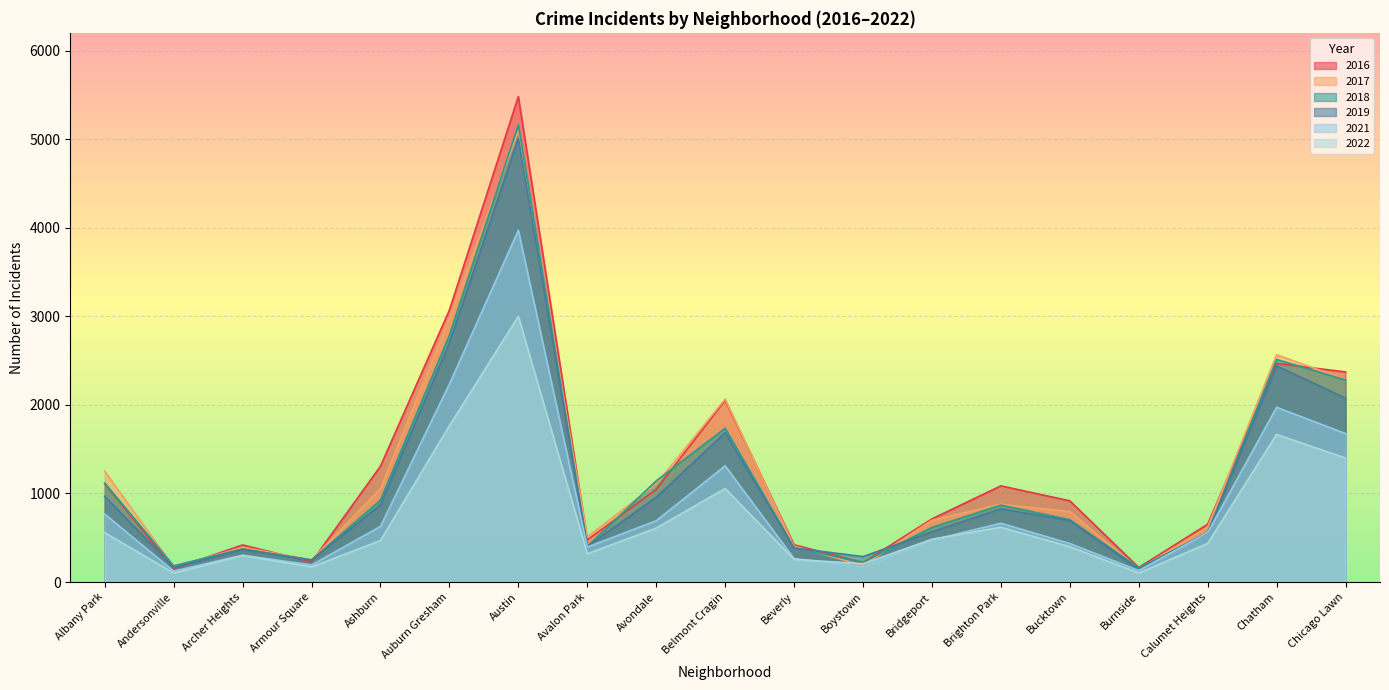

Where is the first local minimum for 2018?

Andersonville